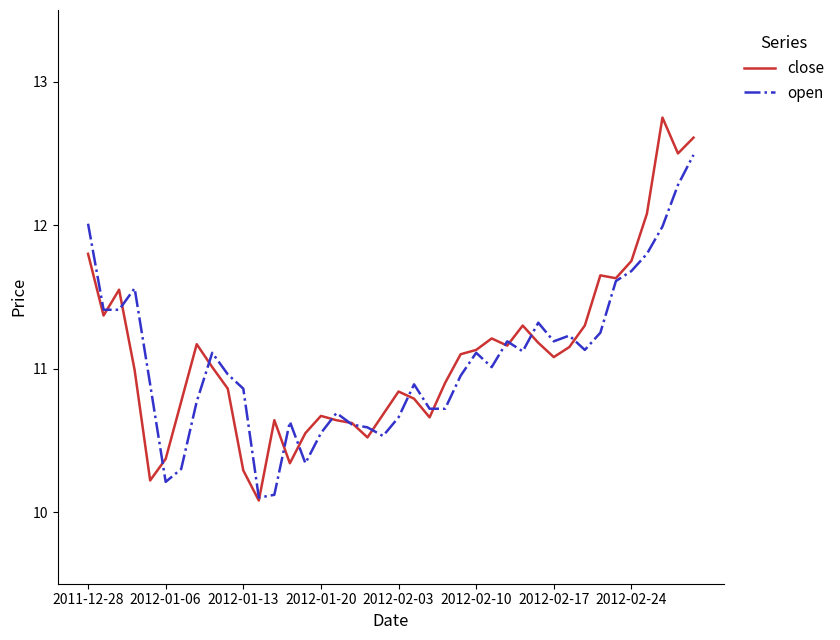

What is the minimum value for open?

10.1